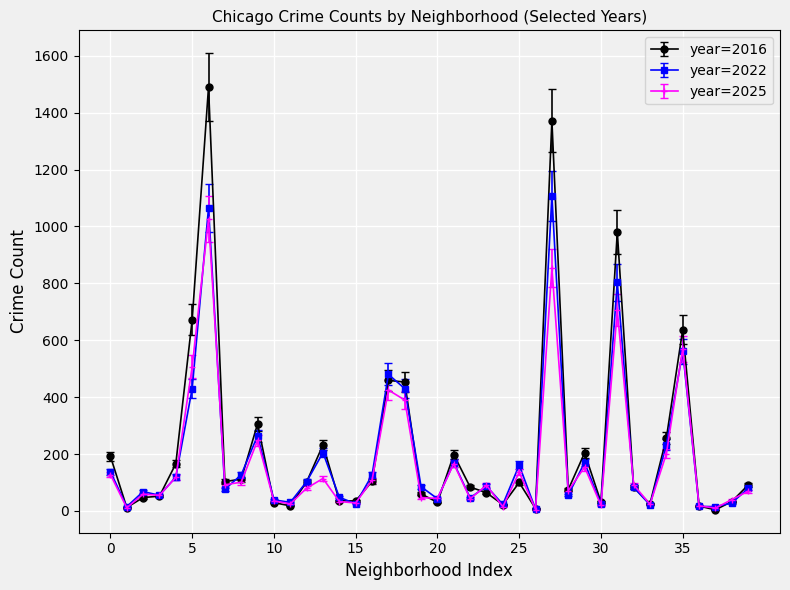

List the series in order of their peak value, lowest first.

year=2025, year=2022, year=2016